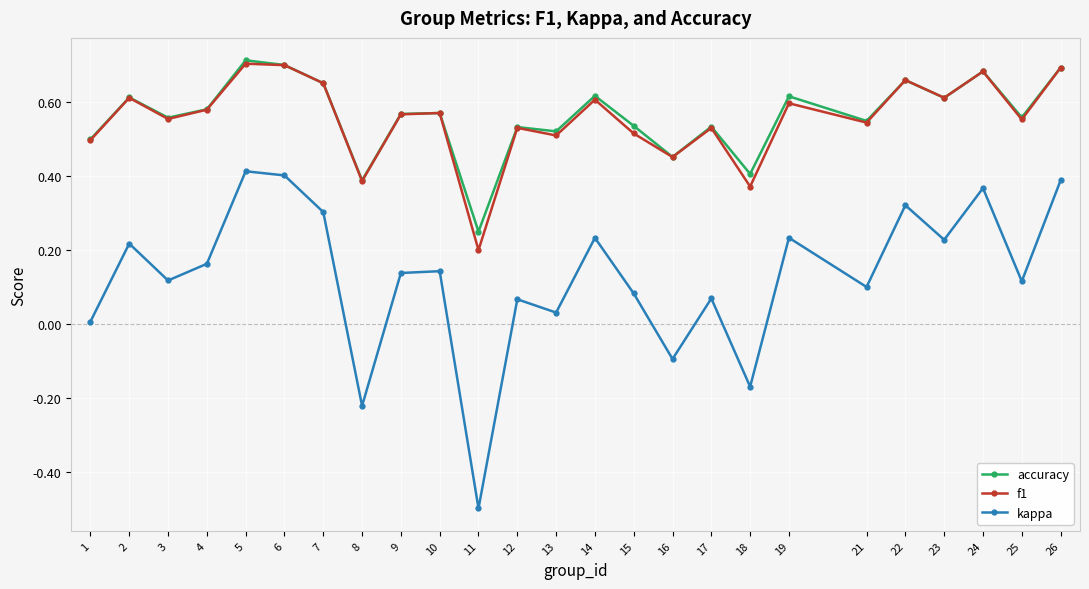

True or false: kappa and accuracy cross at least once.

False